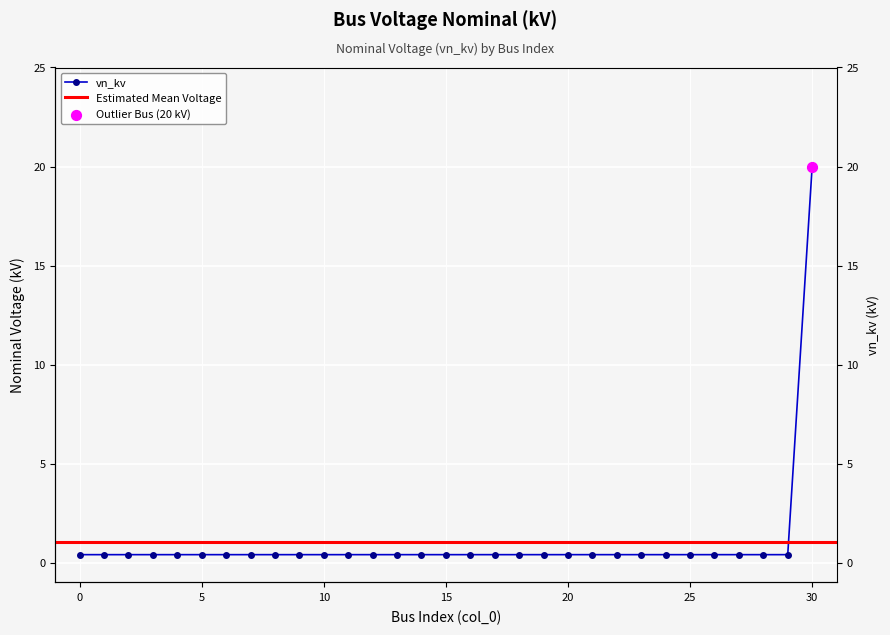

Between 15 and 30, which is larger?

30